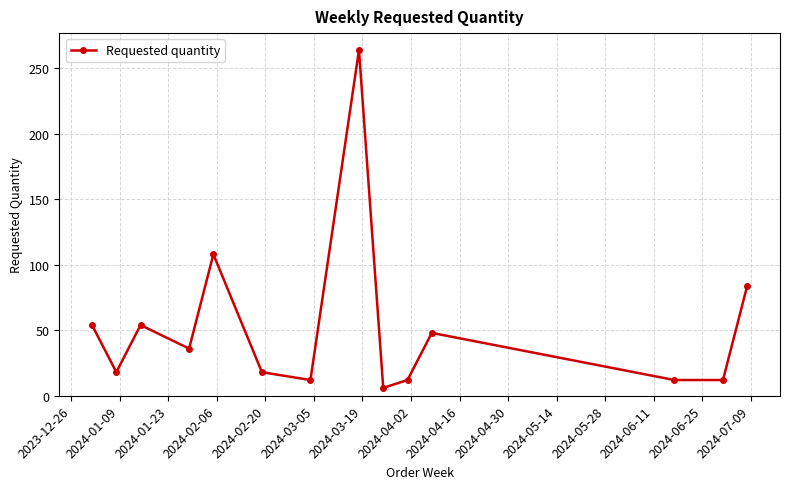

Reading right to left, transcribe all the data shown in this chart.

84	12	12	48	12	6	264	12	18	108	36	54	18	54